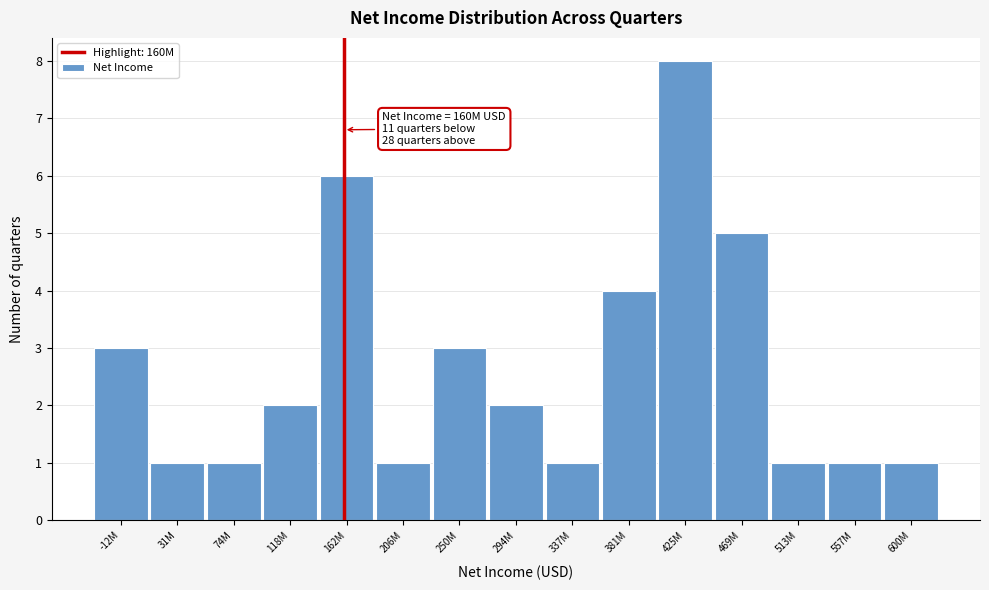

Reading left to right, extract all data points from this chart.

3	1	1	2	6	1	3	2	1	4	8	5	1	1	1